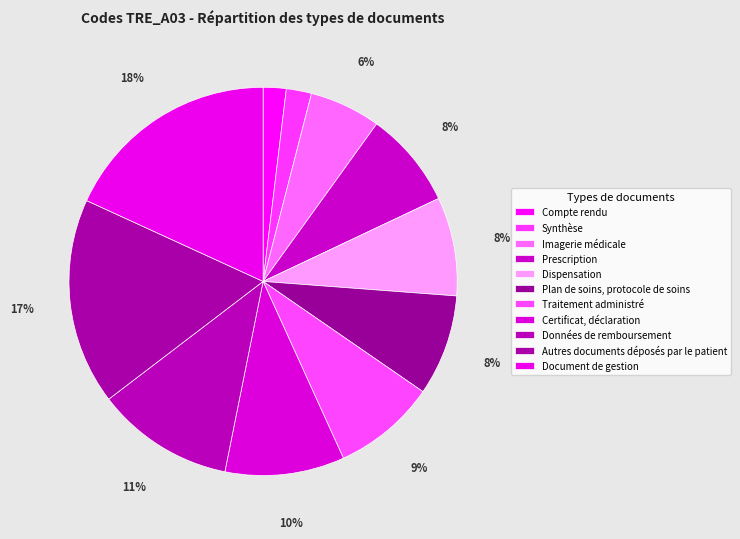

What is the ratio of the value at Compte rendu to the value at Données de remboursement?

0.2